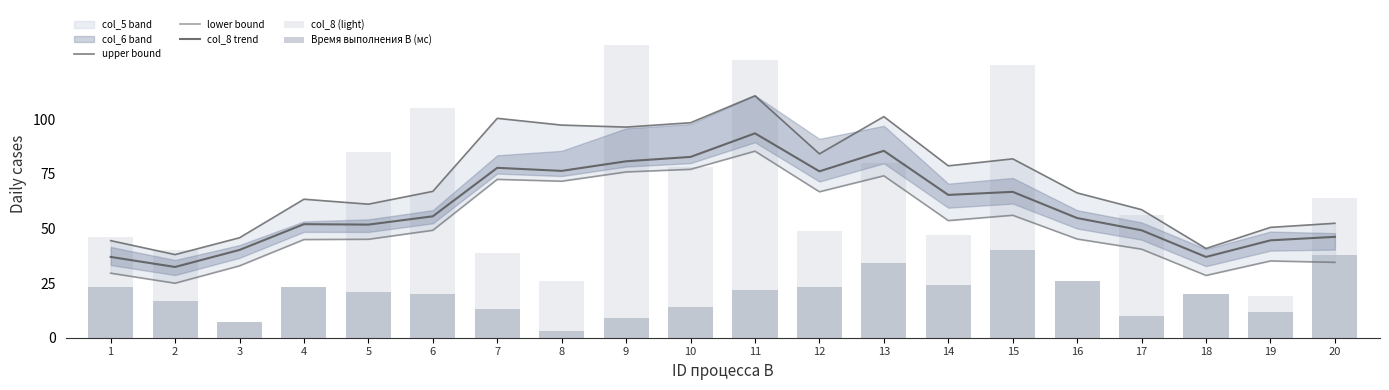

What is the value of the col_8 trend bar at the 17th from the left?

49.2